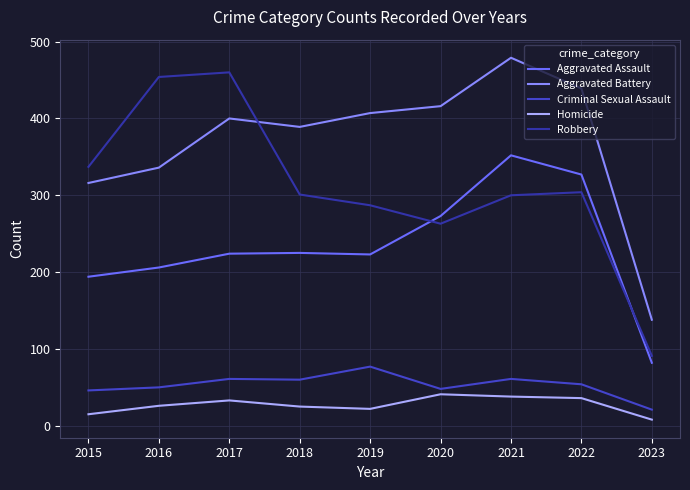

True or false: Homicide and Robbery cross at least once.

False